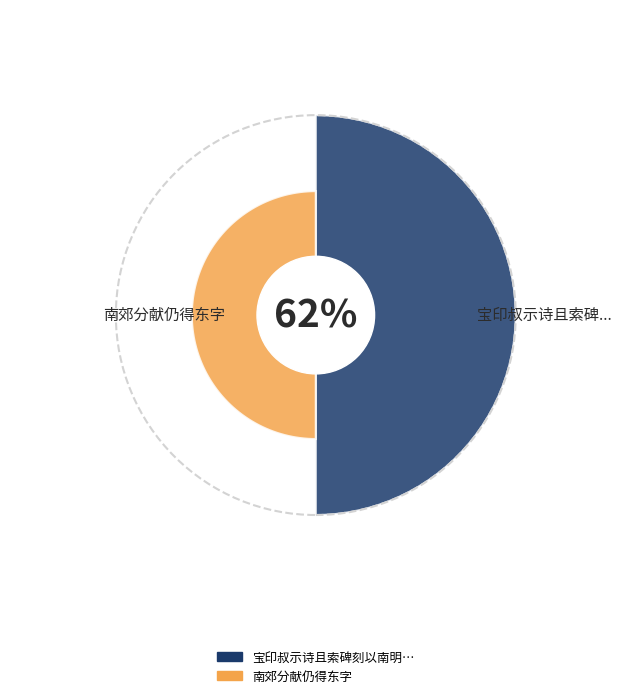

What is the change in value from 宝印叔示诗且索碑刻以南明山六大字为献仍次韵 to 南郊分献仍得东字?

-412336